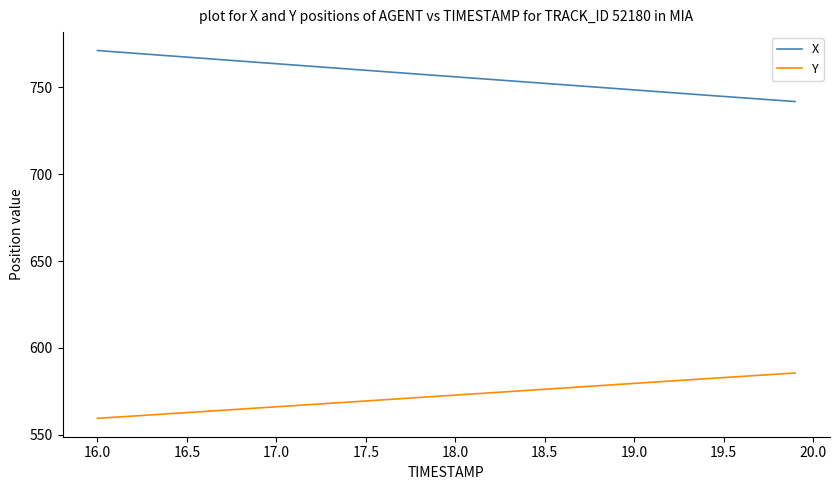

True or false: X and Y cross at least once.

False